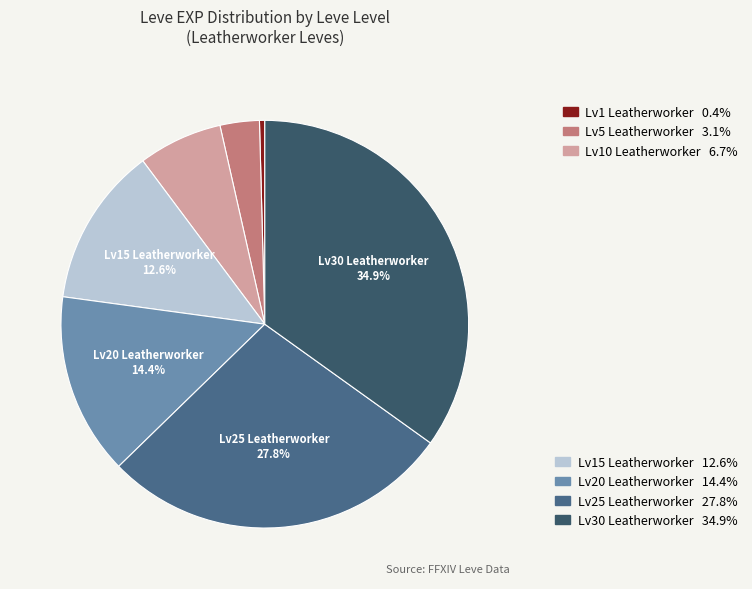

Count the number of slices in the pie.

7